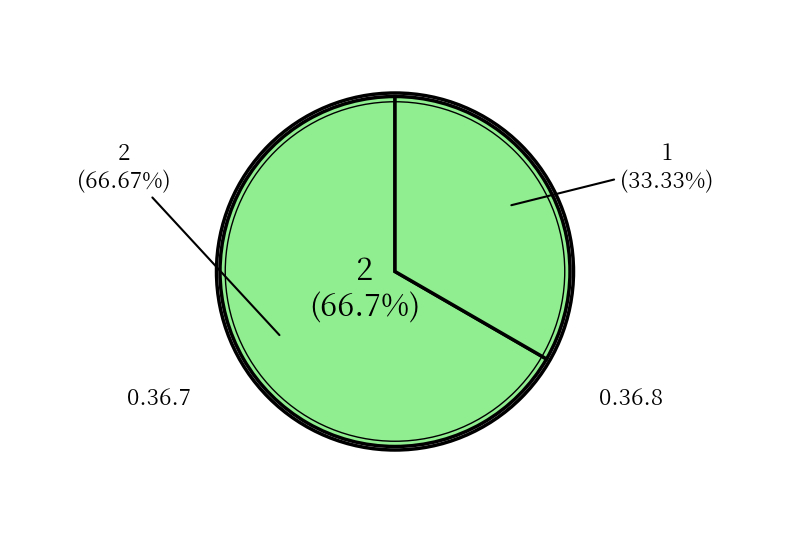

What is the smallest slice in the pie chart?

0.36.7